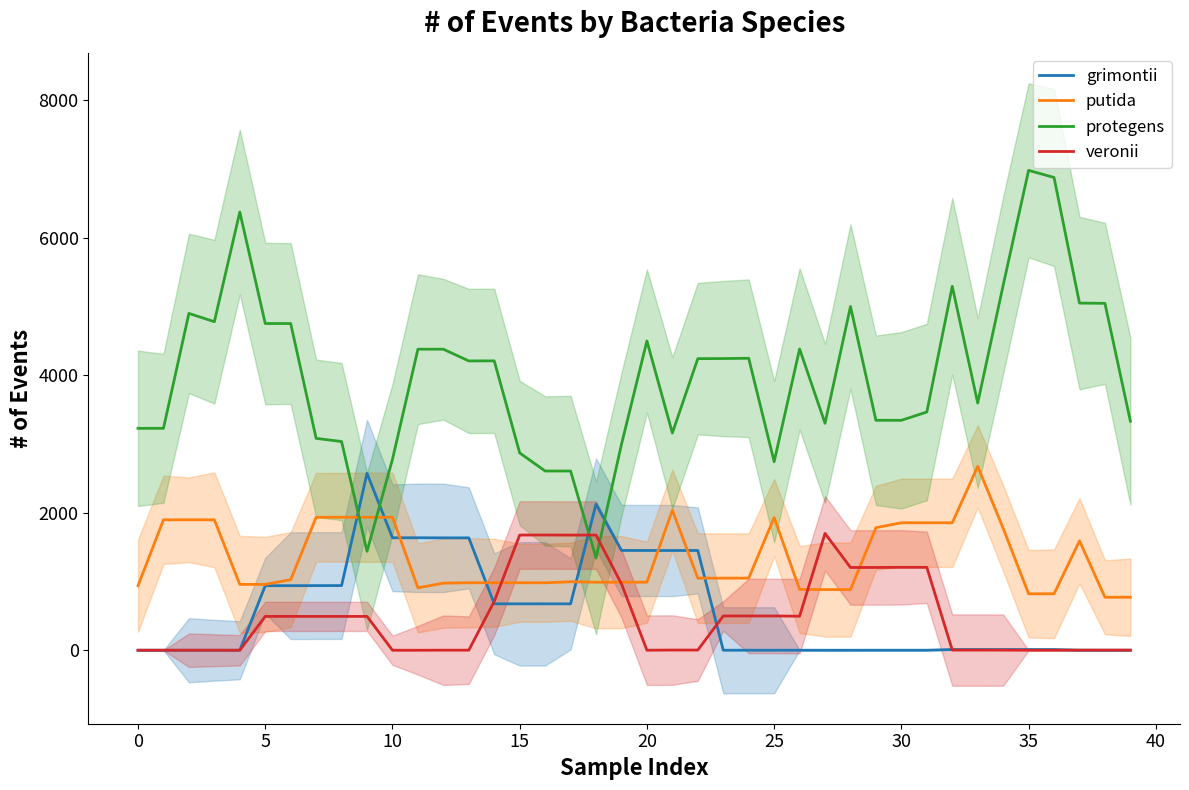

How many interior local peaks does the putida series have?

6